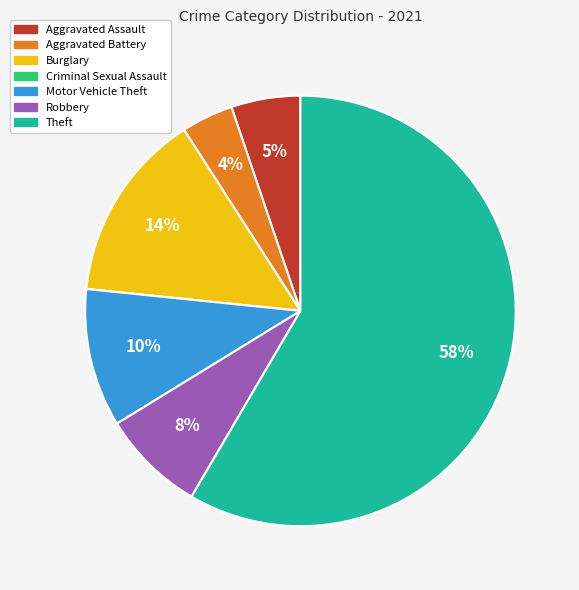

What is the ratio of the value at Aggravated Battery to the value at Motor Vehicle Theft?

0.4